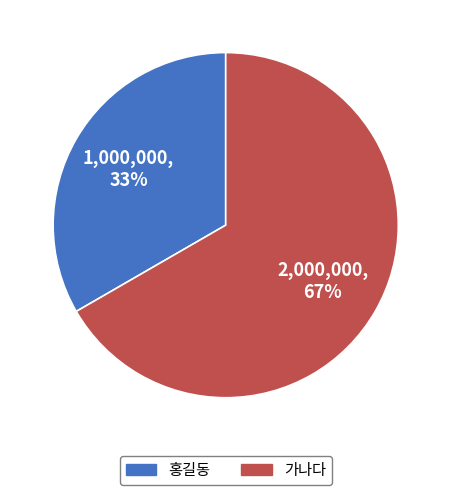

Is 가나다 the majority of the pie?

Yes